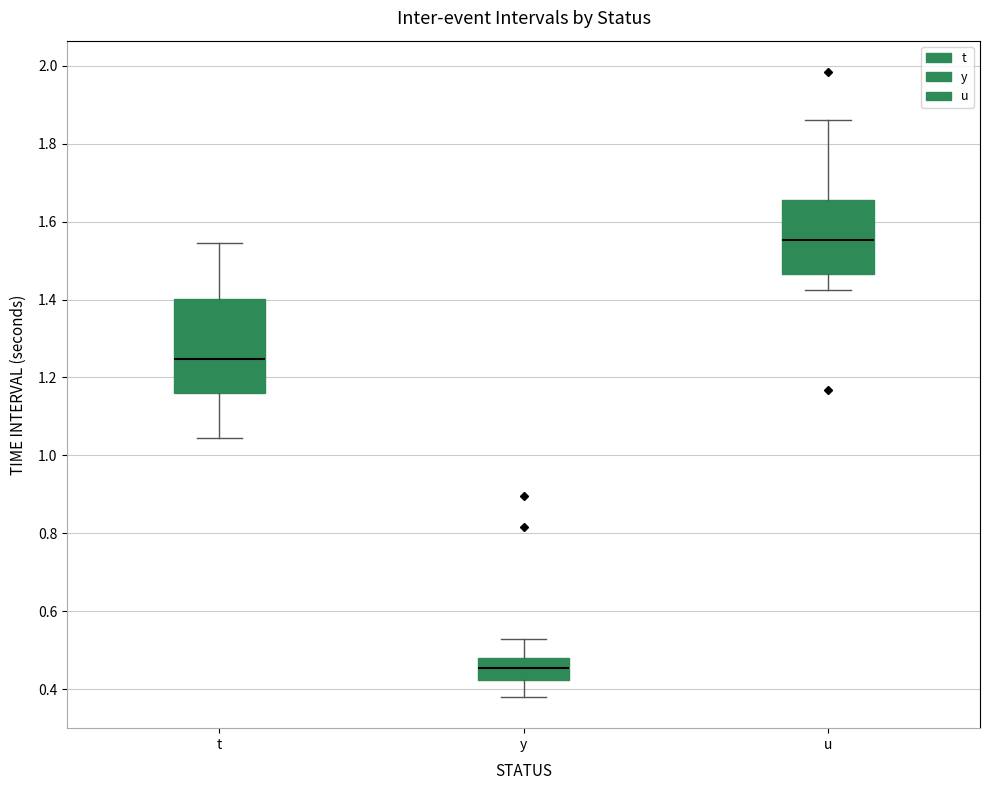

Reading left to right, transcribe this box plot: for each box, give where its median line is, the range the box spans, and where its two whiskers end, as read against the y-axis. The values are not printed on the chart, so give them approximately, as read against the axis.

t: median 1.24, box 1.16 to 1.40, whiskers 1.04 to 1.54
y: median 0.46, box 0.42 to 0.48, whiskers 0.38 to 0.52
u: median 1.56, box 1.46 to 1.66, whiskers 1.42 to 1.86